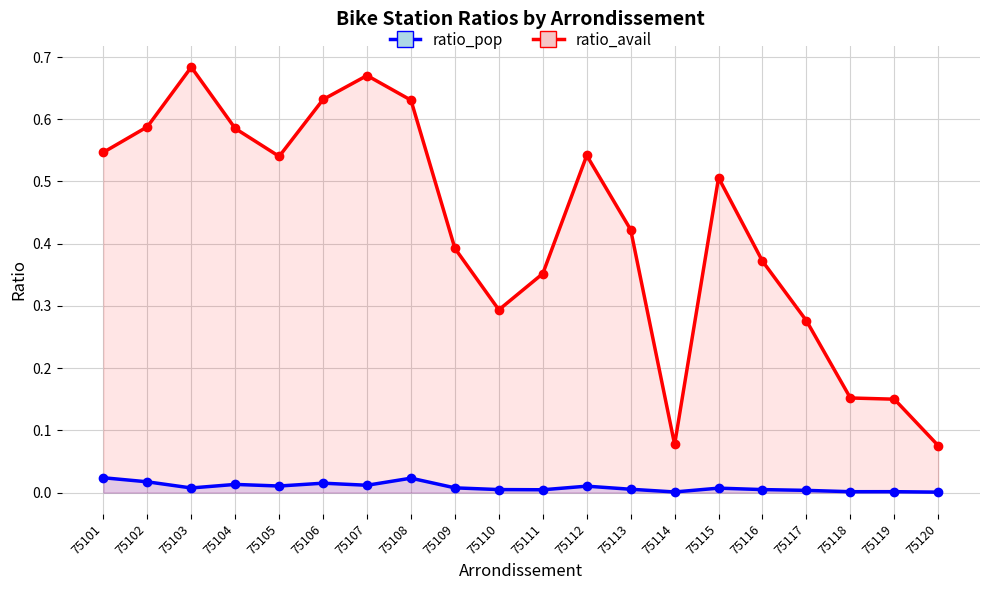

Which has a higher value, 75101 or 75118?

75101